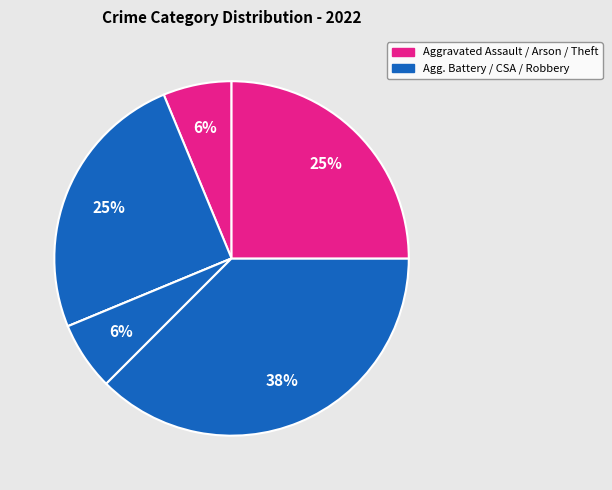

Which category has the biggest portion of the pie?

Robbery